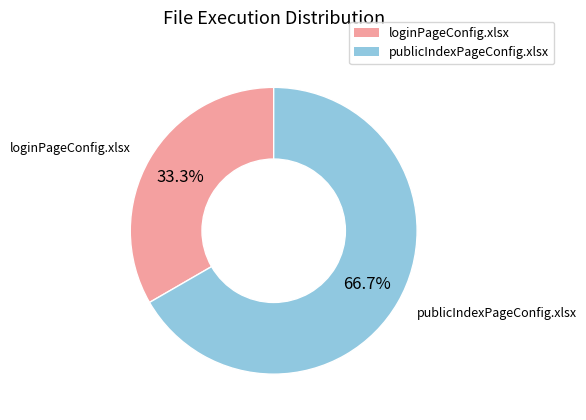

To the nearest percent, what is the average slice percentage?

50%